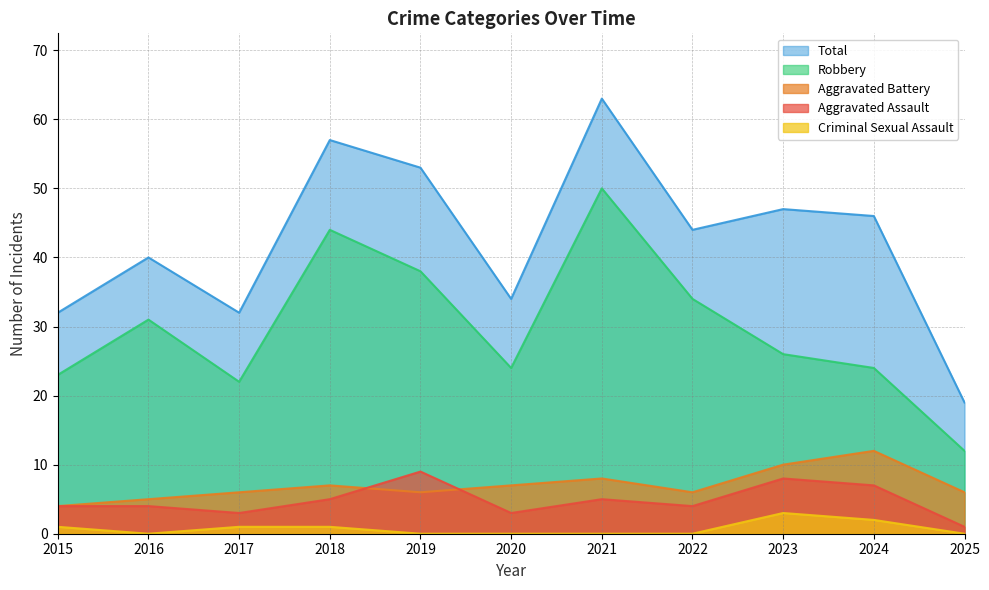

Does the chart have visible grid lines?

Yes